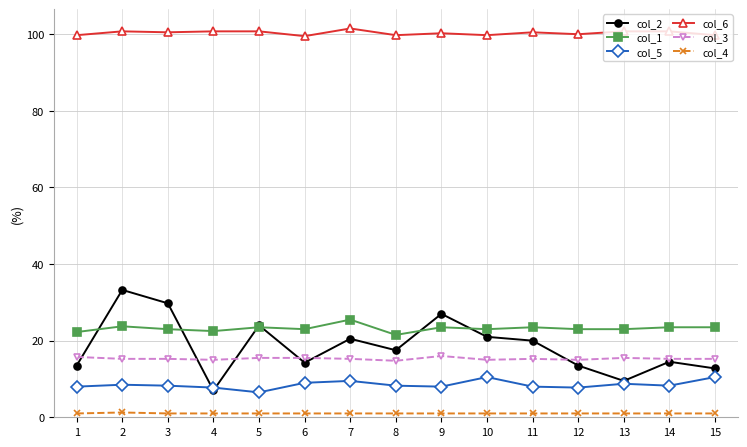

What is the maximum value for col_5?

10.5